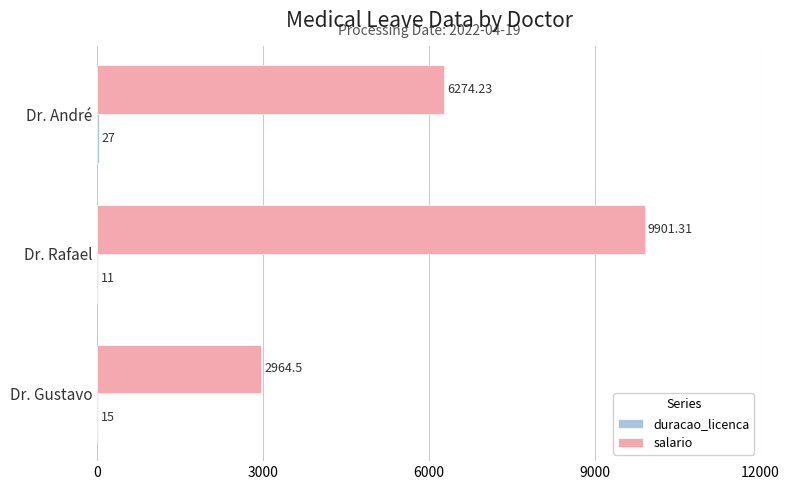

Between Dr. Rafael and Dr. André, which series saw the biggest shift?

salario